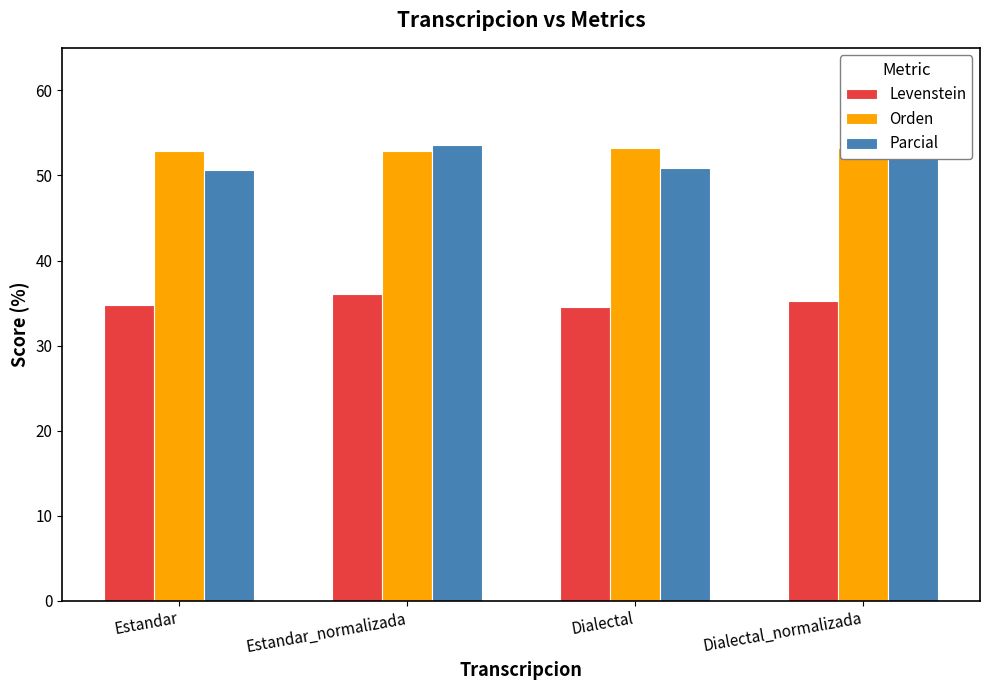

The value of Levenstein at Estandar is 34.8. True or false?

True